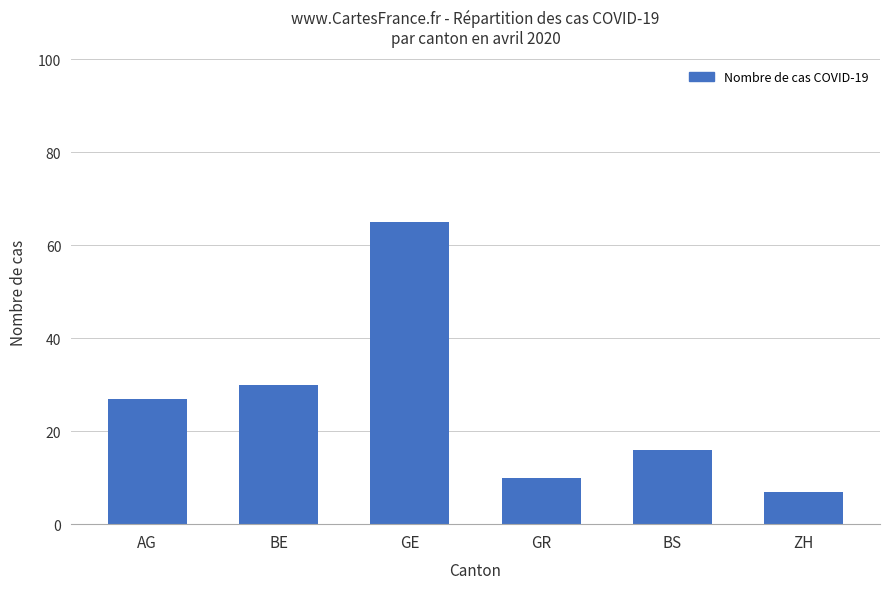

Reading right to left, what are all the values shown in this chart?

7	16	10	65	30	27